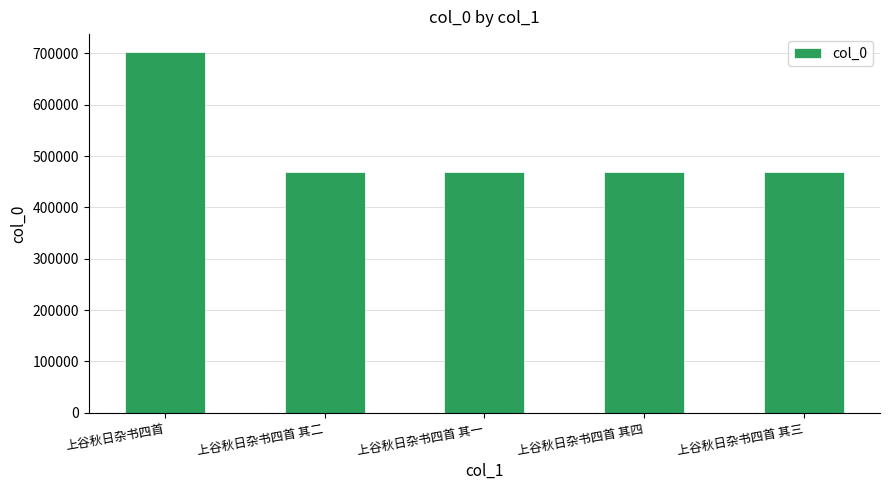

How many bars are there in total?

5